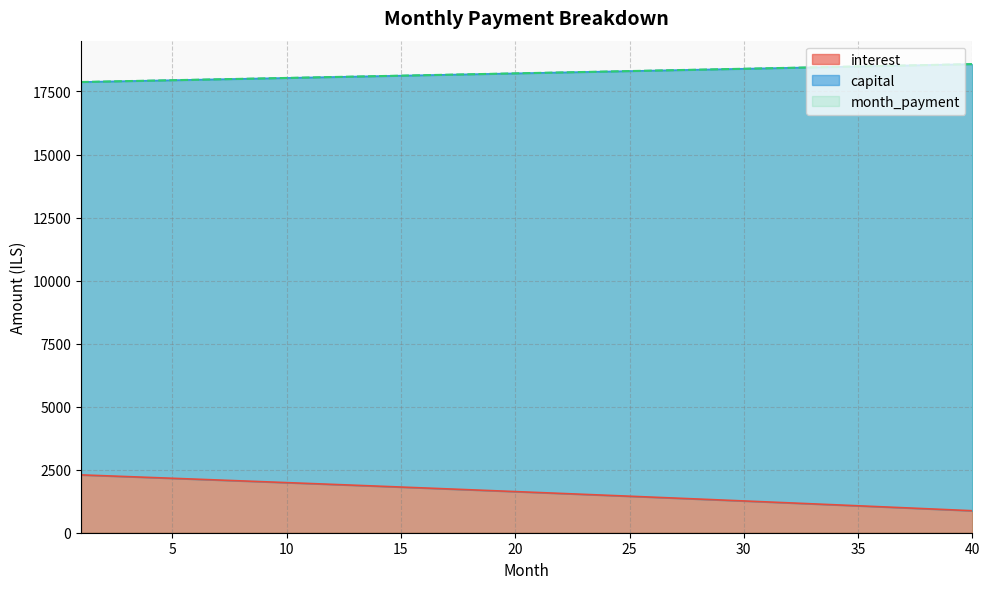

True or false: capital and month_payment cross at least once.

False